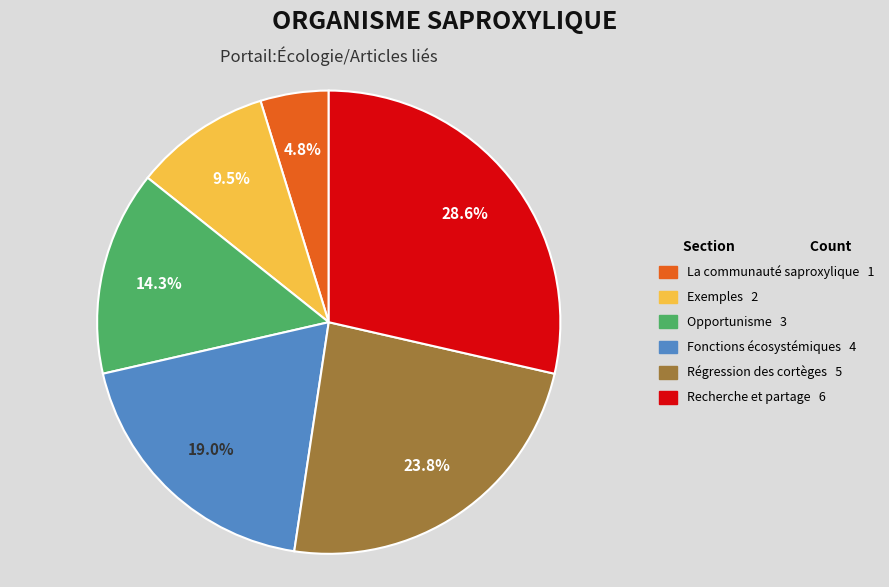

What is the ratio of the value at Exemples to the value at Régression des cortèges?

0.4